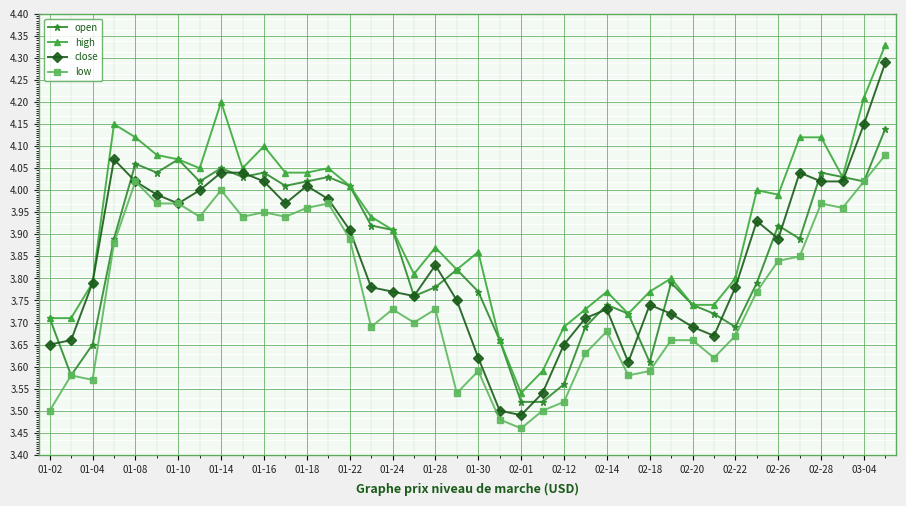

What are all the series names shown in the legend?

open, high, close, low